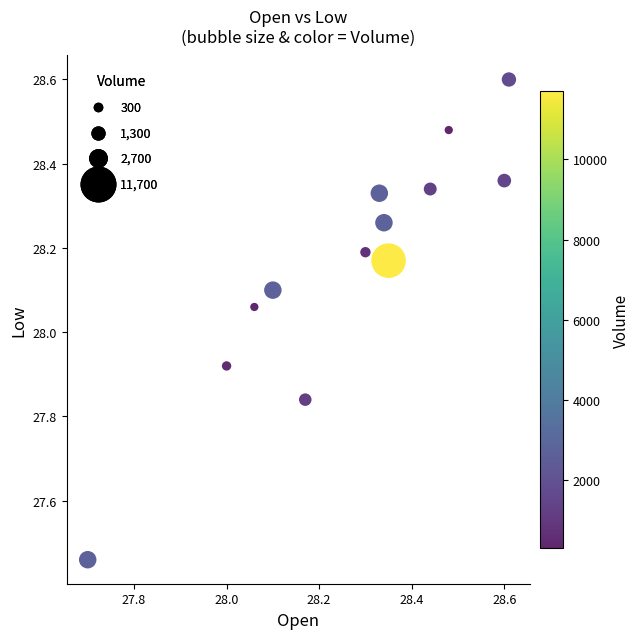

What is the range of Y values (max minus min)?

1.1